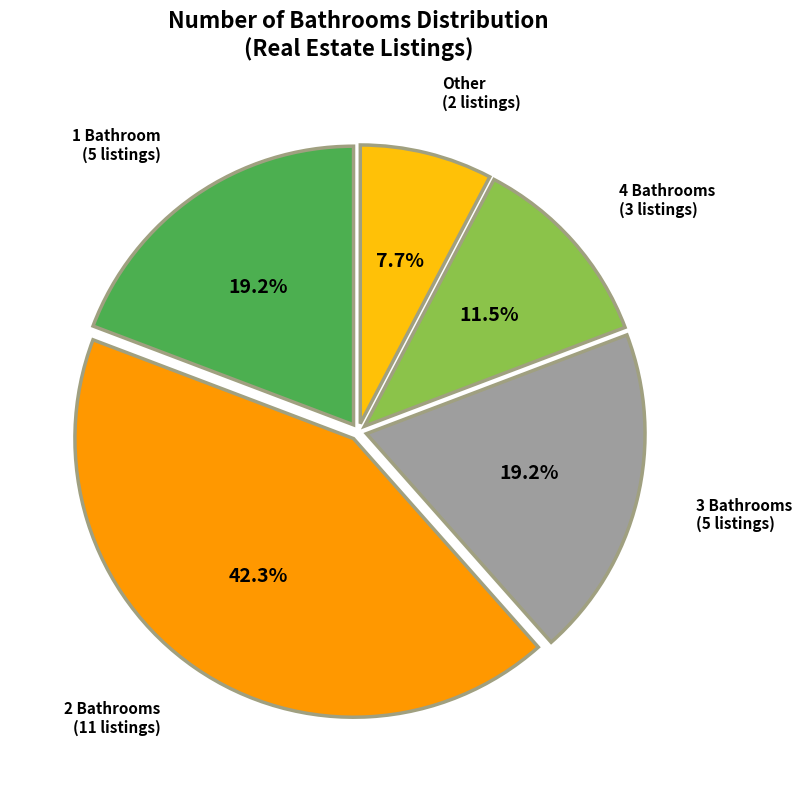

Which category has the smallest portion of the pie?

Other